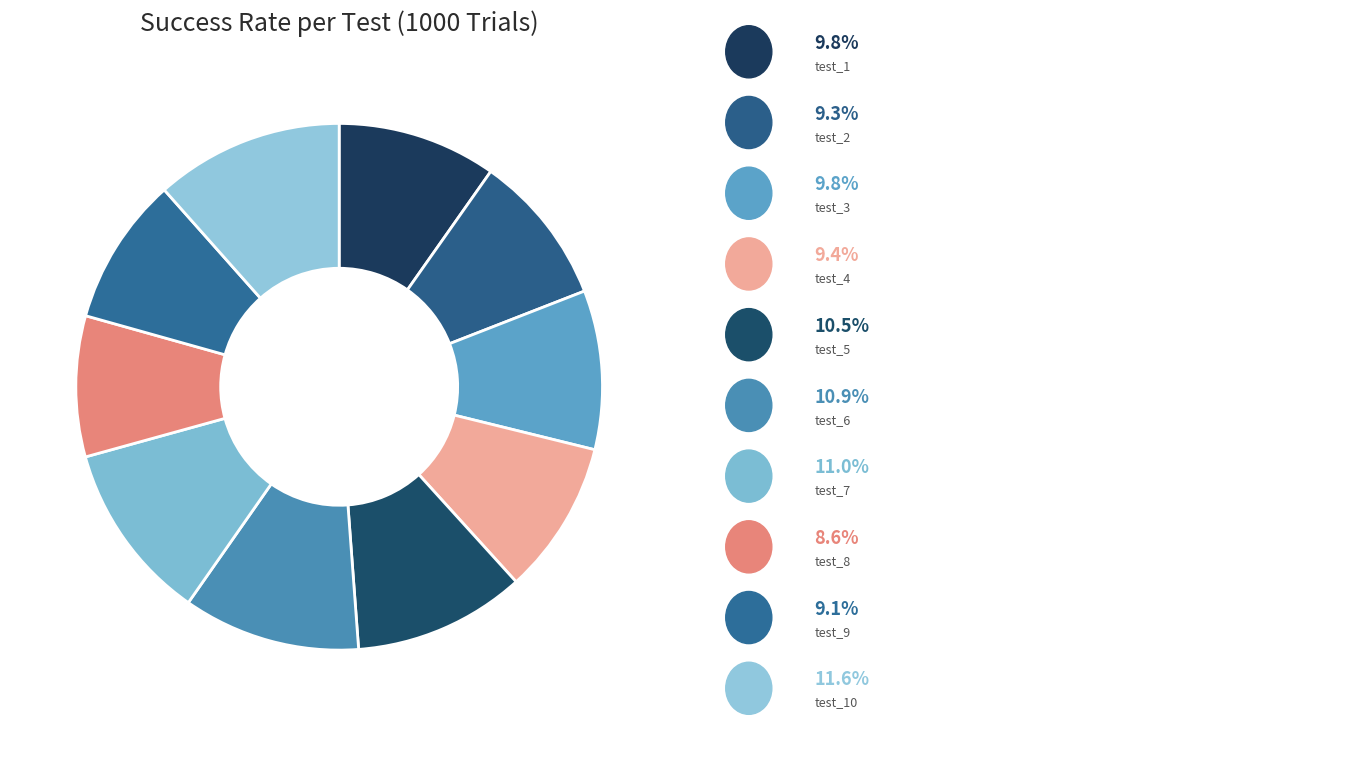

Count the number of slices in the pie.

10